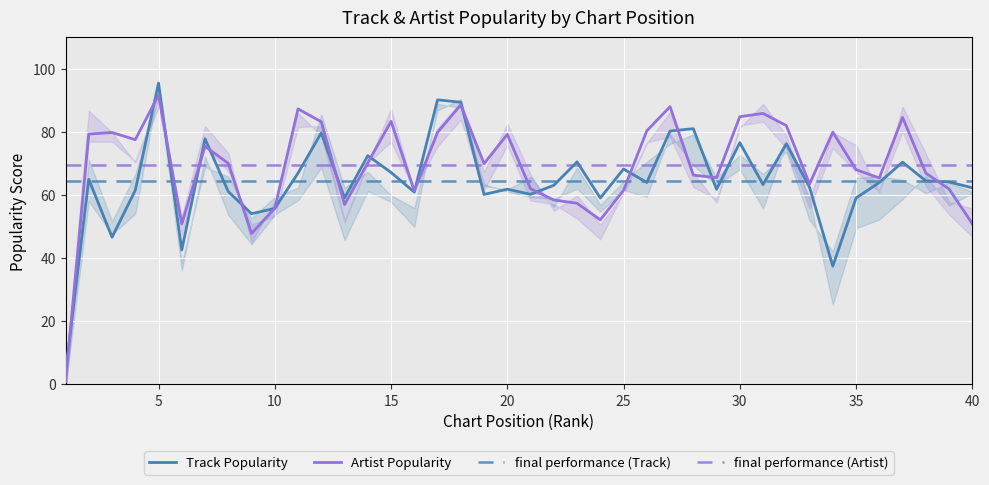

What is the highest value of the Track Popularity series?

95.5